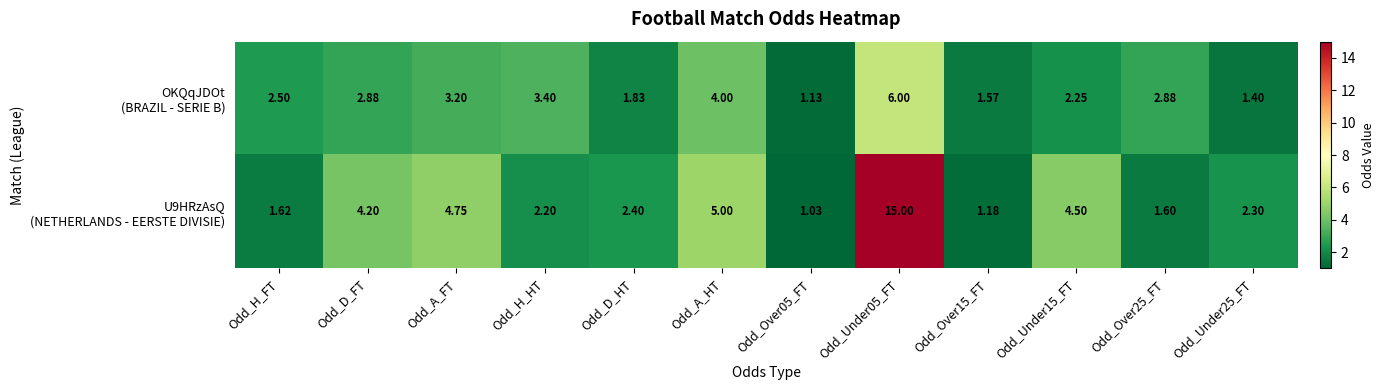

What is the greatest value displayed?

15.0